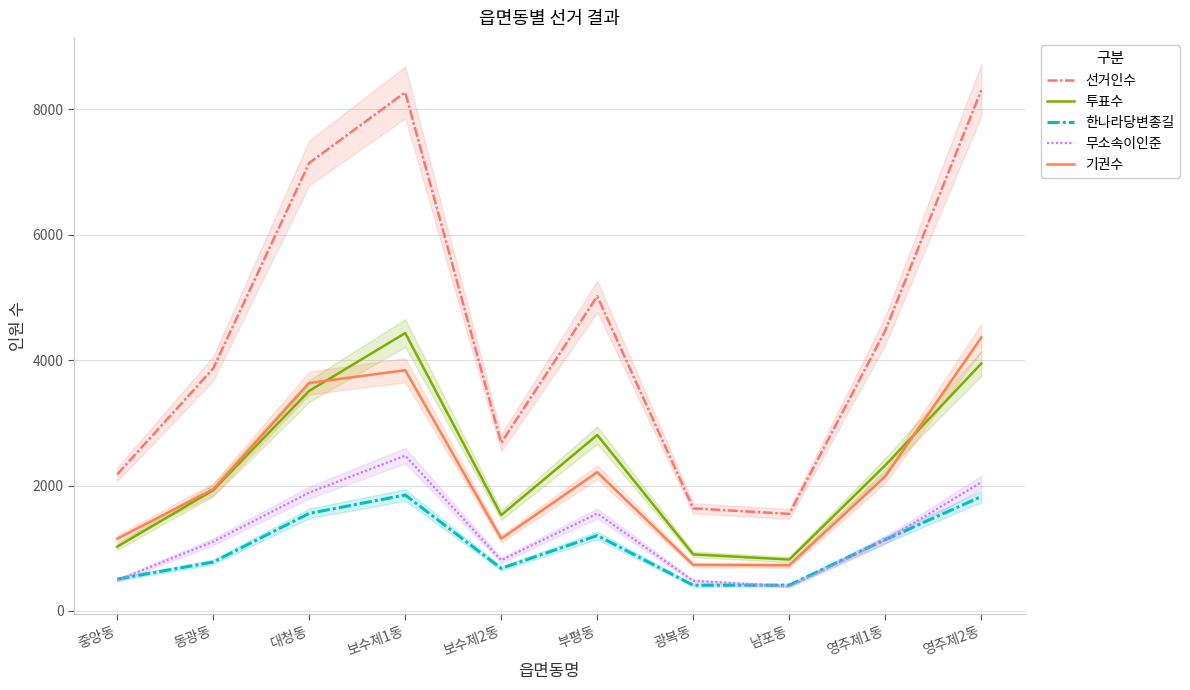

What value does the 투표수 series have at 중앙동, to the nearest 10?

1020